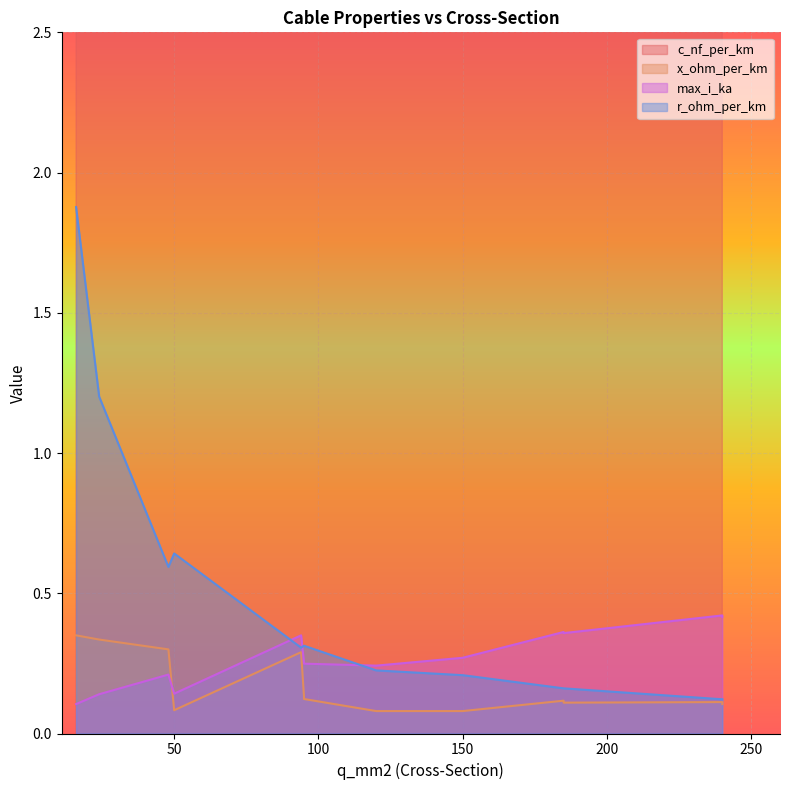

How many lines are shown in the chart?

4